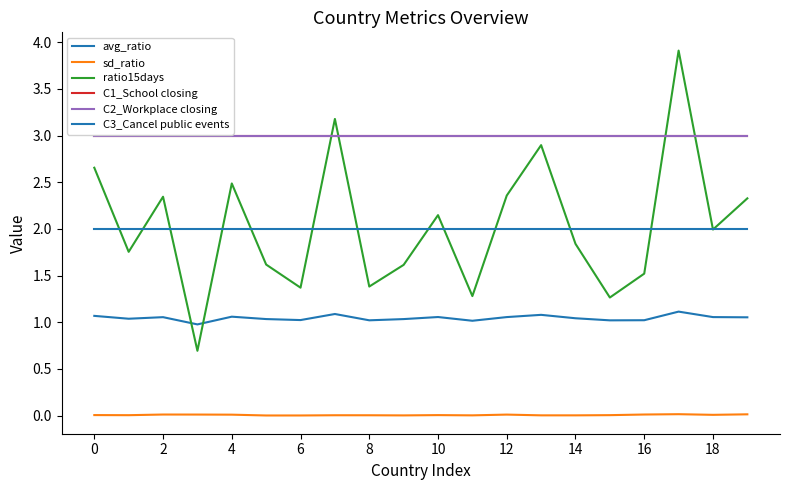

True or false: C3_Cancel public events and sd_ratio intersect in this chart.

False